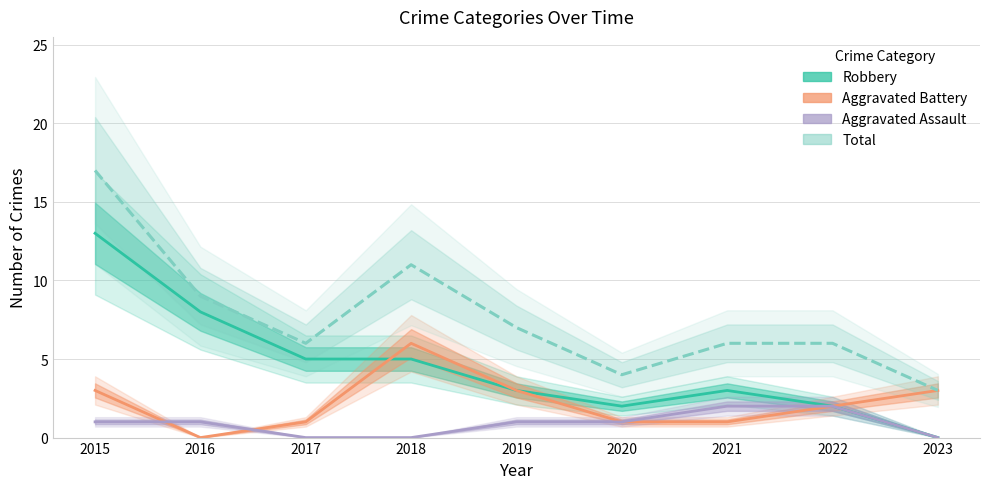

Does the chart have visible grid lines?

Yes